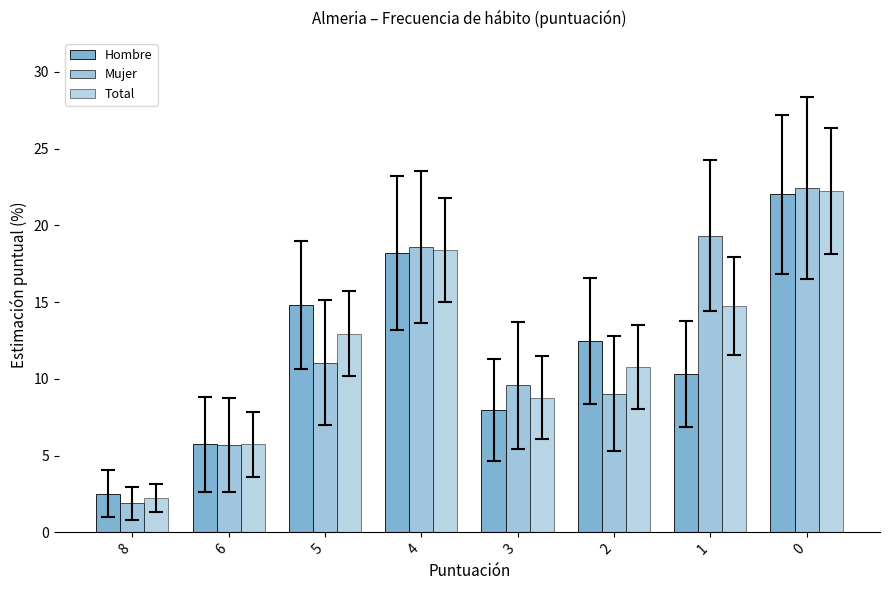

How many categories are shown in the chart?

8